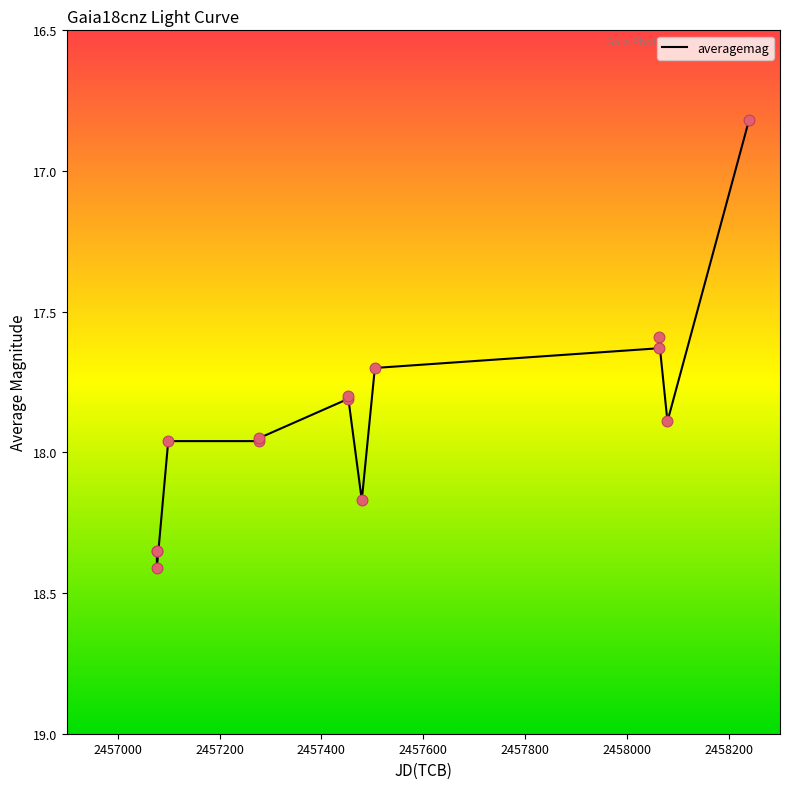

What is the smallest value displayed?

16.8